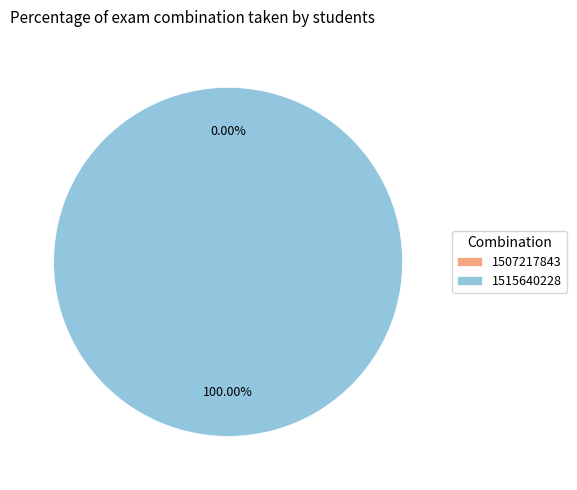

Between 1515640228 and 1507217843, which is larger?

1515640228